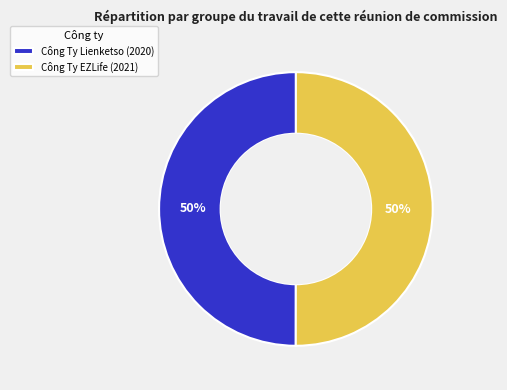

What is the ratio of the value at Công Ty Lienketso (2020) to the value at Công Ty EZLife (2021)?

1.0